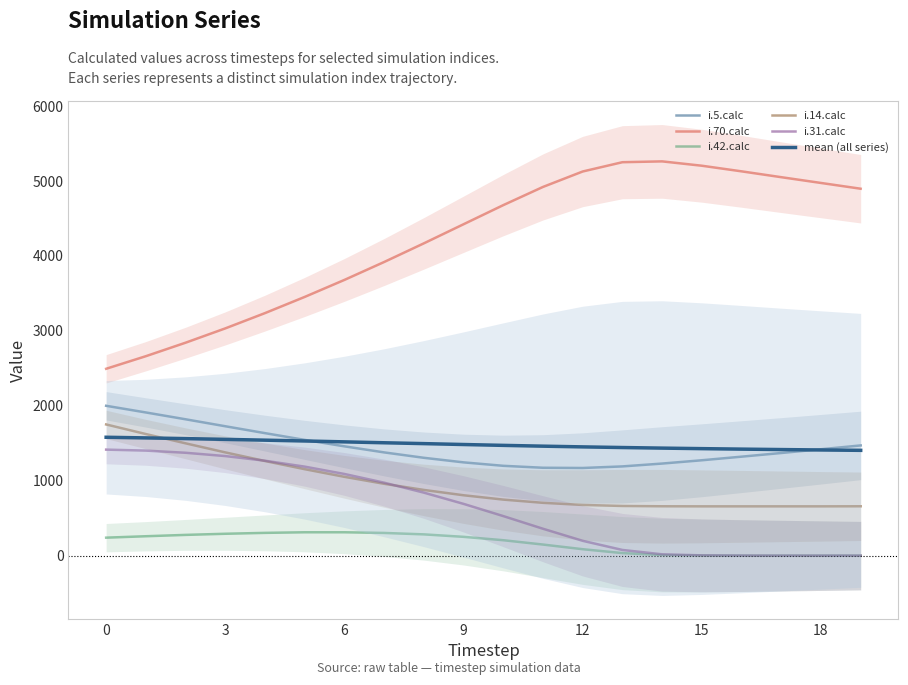

Is the value of i.70.calc at 16 greater than the value of i.5.calc at 9?

Yes